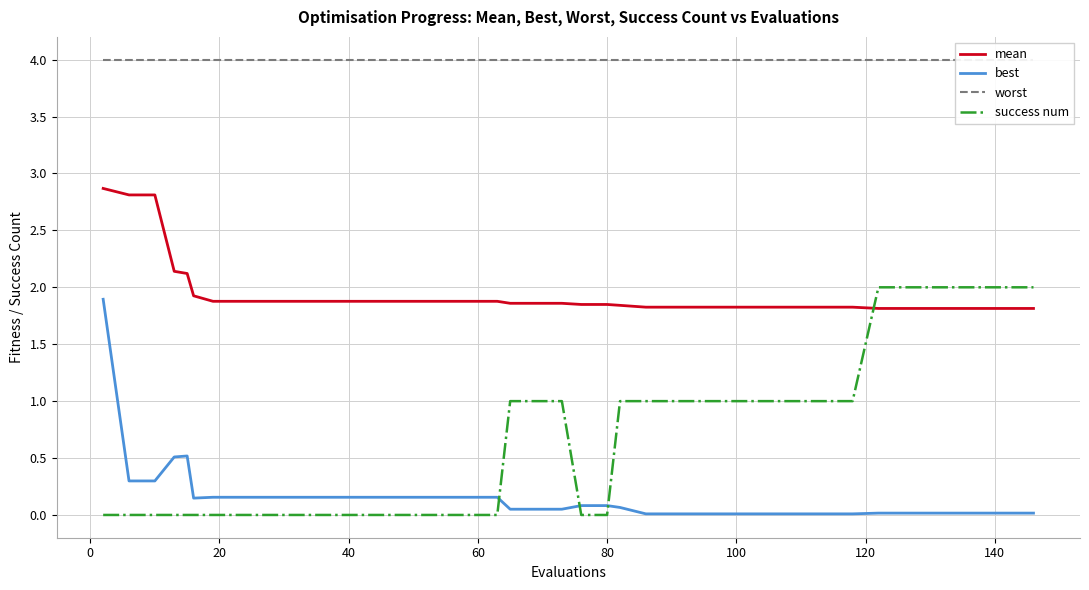

True or false: best and mean cross at least once.

False